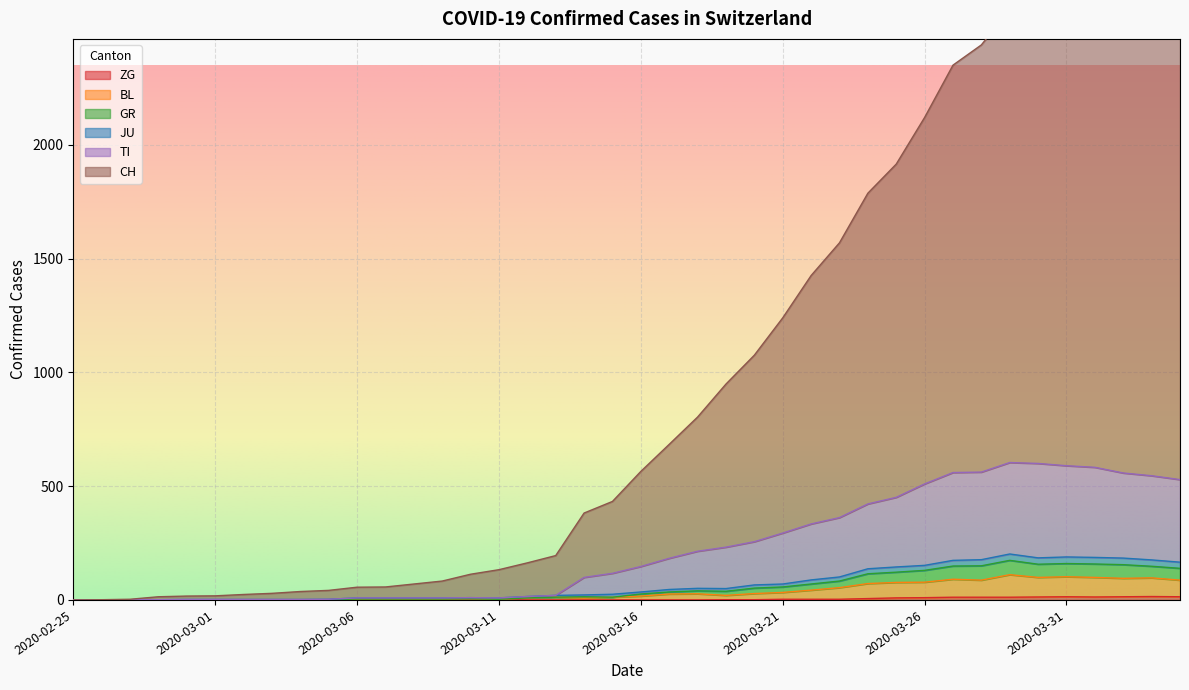

Reading right to left, extract all data points from this chart.

CH: 2020-04-04=2849	2020-04-03=2877	2020-04-02=2907	2020-04-01=2868	2020-03-31=2795	2020-03-30=2777	2020-03-29=2596	2020-03-28=2440	2020-03-27=2351	2020-03-26=2121	2020-03-25=1916	2020-03-24=1788	2020-03-23=1570	2020-03-22=1426	2020-03-21=1240	2020-03-20=1076	2020-03-19=949	2020-03-18=804	2020-03-17=684	2020-03-16=565	2020-03-15=433	2020-03-14=382	2020-03-13=195	2020-03-12=163	2020-03-11=133	2020-03-10=113	2020-03-09=83	2020-03-08=70	2020-03-07=57	2020-03-06=56	2020-03-05=42	2020-03-04=37	2020-03-03=29	2020-03-02=24	2020-03-01=18	2020-02-29=17	2020-02-28=14	2020-02-27=3	2020-02-26=1	2020-02-25=0
TI: 2020-04-04=529	2020-04-03=546	2020-04-02=558	2020-04-01=583	2020-03-31=590	2020-03-30=600	2020-03-29=604	2020-03-28=562	2020-03-27=560	2020-03-26=510	2020-03-25=451	2020-03-24=422	2020-03-23=362	2020-03-22=334	2020-03-21=294	2020-03-20=256	2020-03-19=232	2020-03-18=214	2020-03-17=183	2020-03-16=147	2020-03-15=117	2020-03-14=99	2020-03-13=20	2020-03-12=15	2020-03-11=9	2020-03-10=10	2020-03-09=9	2020-03-08=9	2020-03-07=9	2020-03-06=9	2020-03-05=3	2020-03-04=2	2020-03-03=2	2020-03-02=2	2020-03-01=2	2020-02-29=2	2020-02-28=1	2020-02-27=1	2020-02-26=0	2020-02-25=0
JU: 2020-04-04=166	2020-04-03=176	2020-04-02=184	2020-04-01=187	2020-03-31=189	2020-03-30=185	2020-03-29=202	2020-03-28=177	2020-03-27=174	2020-03-26=152	2020-03-25=145	2020-03-24=137	2020-03-23=101	2020-03-22=88	2020-03-21=70	2020-03-20=66	2020-03-19=50	2020-03-18=51	2020-03-17=46	2020-03-16=35	2020-03-15=25	2020-03-14=22	2020-03-13=20	2020-03-12=15	2020-03-11=9	2020-03-10=10	2020-03-09=9	2020-03-08=9	2020-03-07=9	2020-03-06=9	2020-03-05=3	2020-03-04=2	2020-03-03=2	2020-03-02=2	2020-03-01=2	2020-02-29=2	2020-02-28=1	2020-02-27=1	2020-02-26=0	2020-02-25=0
GR: 2020-04-04=139	2020-04-03=148	2020-04-02=155	2020-04-01=158	2020-03-31=160	2020-03-30=157	2020-03-29=174	2020-03-28=150	2020-03-27=149	2020-03-26=130	2020-03-25=122	2020-03-24=115	2020-03-23=83	2020-03-22=70	2020-03-21=57	2020-03-20=52	2020-03-19=38	2020-03-18=40	2020-03-17=35	2020-03-16=26	2020-03-15=12	2020-03-14=14	2020-03-13=12	2020-03-12=9	2020-03-11=3	2020-03-10=5	2020-03-09=4	2020-03-08=4	2020-03-07=4	2020-03-06=4	2020-03-05=1	2020-03-04=1	2020-03-03=1	2020-03-02=1	2020-03-01=1	2020-02-29=1	2020-02-28=0	2020-02-27=0	2020-02-26=0	2020-02-25=0
BL: 2020-04-04=87	2020-04-03=97	2020-04-02=95	2020-04-01=99	2020-03-31=102	2020-03-30=99	2020-03-29=111	2020-03-28=87	2020-03-27=91	2020-03-26=78	2020-03-25=77	2020-03-24=72	2020-03-23=54	2020-03-22=43	2020-03-21=33	2020-03-20=28	2020-03-19=20	2020-03-18=27	2020-03-17=26	2020-03-16=17	2020-03-15=12	2020-03-14=8	2020-03-13=12	2020-03-12=9	2020-03-11=3	2020-03-10=5	2020-03-09=4	2020-03-08=4	2020-03-07=4	2020-03-06=4	2020-03-05=1	2020-03-04=1	2020-03-03=1	2020-03-02=1	2020-03-01=1	2020-02-29=1	2020-02-28=0	2020-02-27=0	2020-02-26=0	2020-02-25=0
ZG: 2020-04-04=14	2020-04-03=15	2020-04-02=14	2020-04-01=13	2020-03-31=14	2020-03-30=13	2020-03-29=12	2020-03-28=12	2020-03-27=12	2020-03-26=10	2020-03-25=9	2020-03-24=6	2020-03-23=3	2020-03-22=3	2020-03-21=3	2020-03-20=1	2020-03-19=1	2020-03-18=0	2020-03-17=0	2020-03-16=0	2020-03-15=0	2020-03-14=0	2020-03-13=0	2020-03-12=0	2020-03-11=0	2020-03-10=0	2020-03-09=0	2020-03-08=0	2020-03-07=0	2020-03-06=0	2020-03-05=0	2020-03-04=0	2020-03-03=0	2020-03-02=0	2020-03-01=0	2020-02-29=0	2020-02-28=0	2020-02-27=0	2020-02-26=0	2020-02-25=0